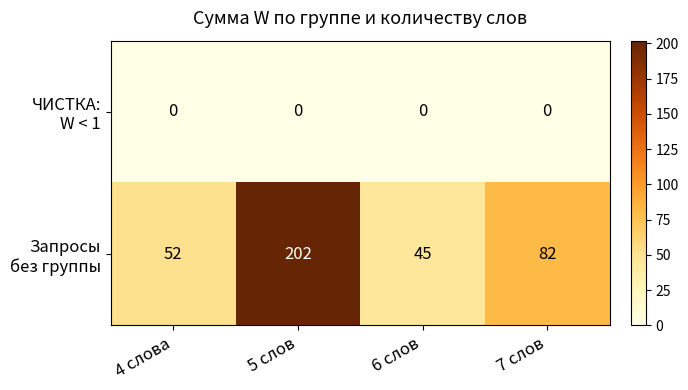

What is the difference between the highest and lowest values at 6 слов?

45